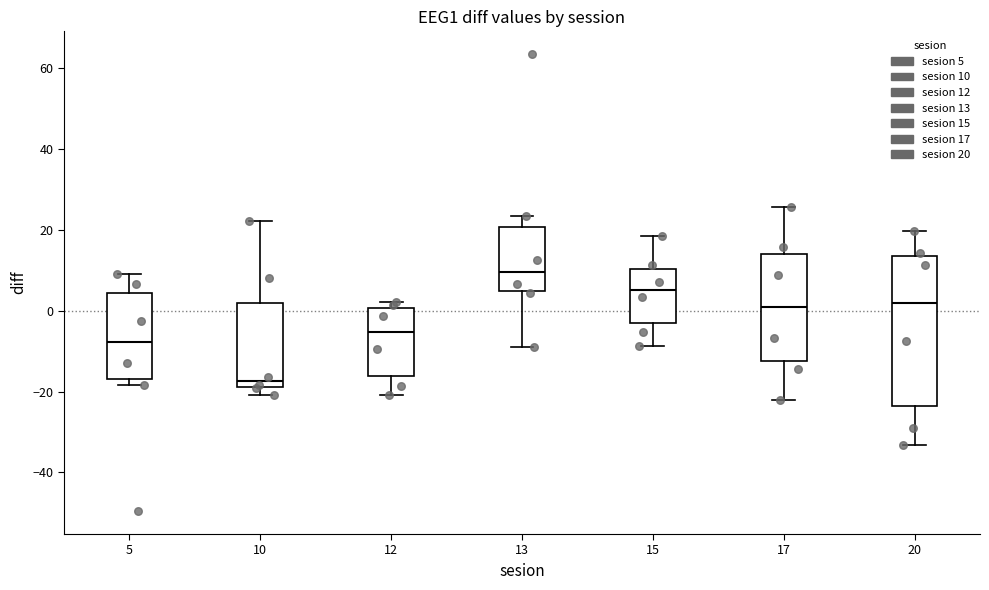

Comparing the boxes themselves (not the whiskers), which one is the tallest?

20